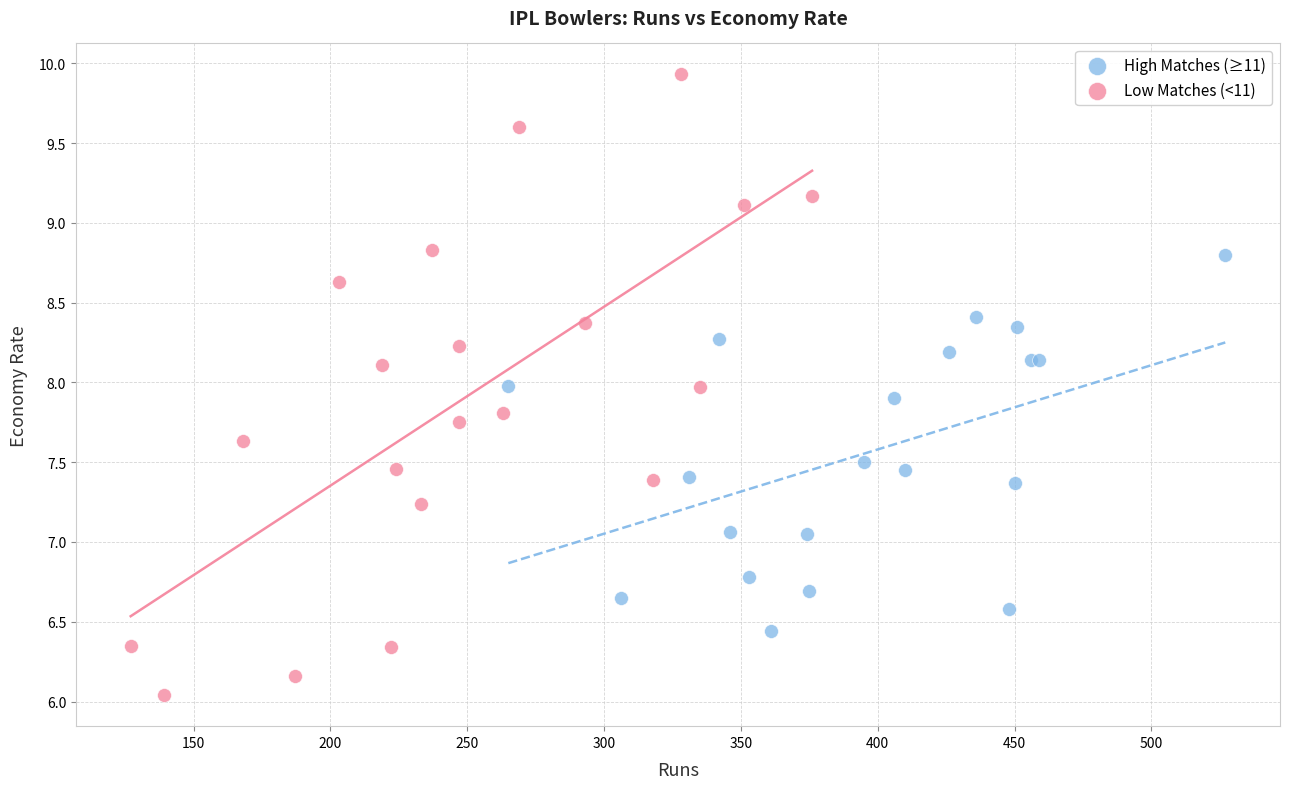

Which series has the widest spread of Y values?

Low Matches (<11)